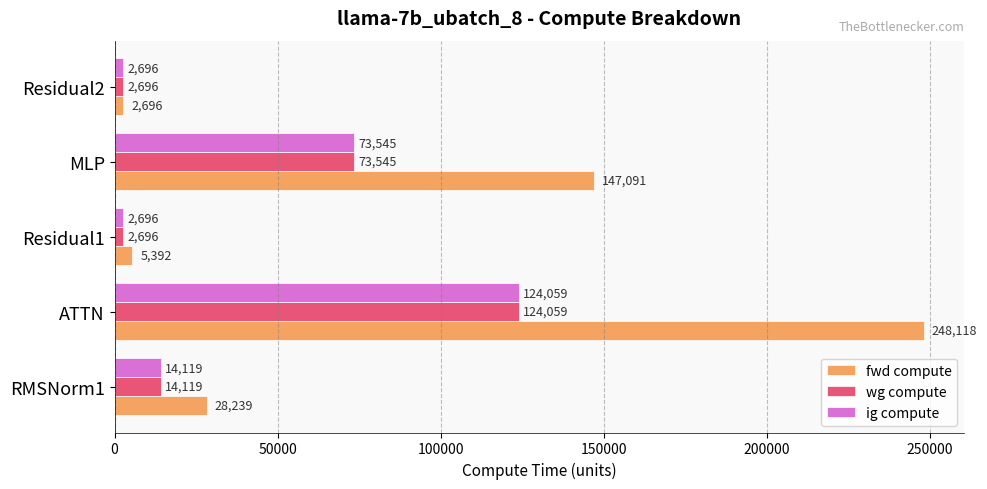

Is the value of ig compute at MLP greater than the value of fwd compute at Residual2?

Yes